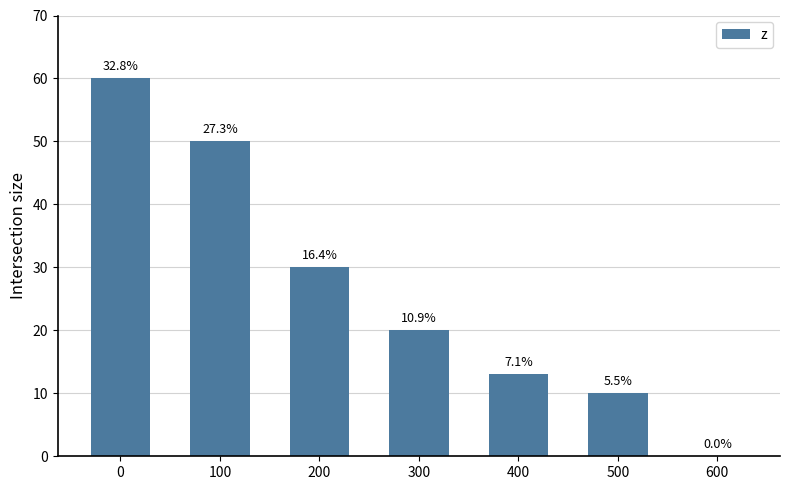

Are the bars horizontal?

No